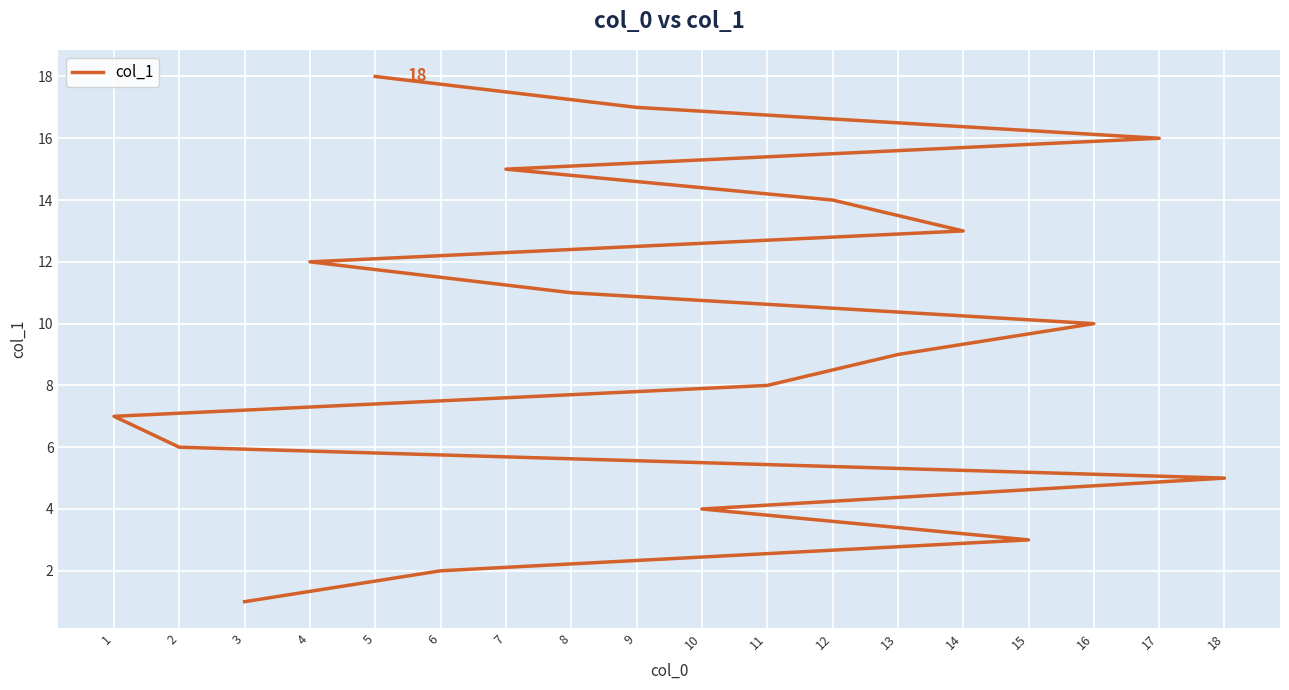

What is the change in value from 6 to 8?

+9